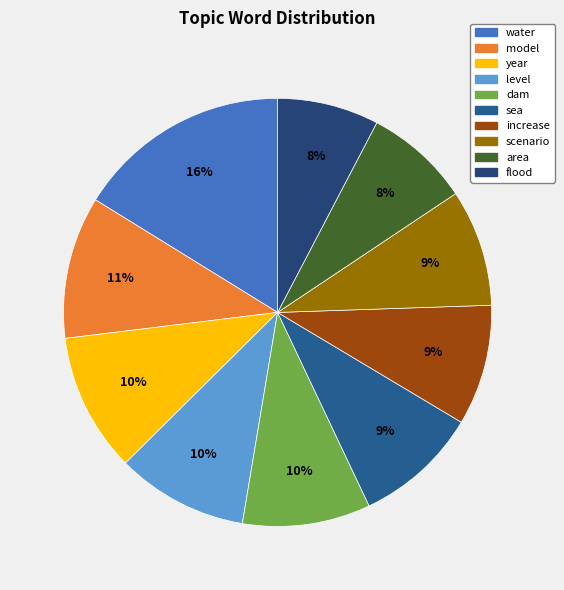

What is the smallest slice in the pie chart?

flood